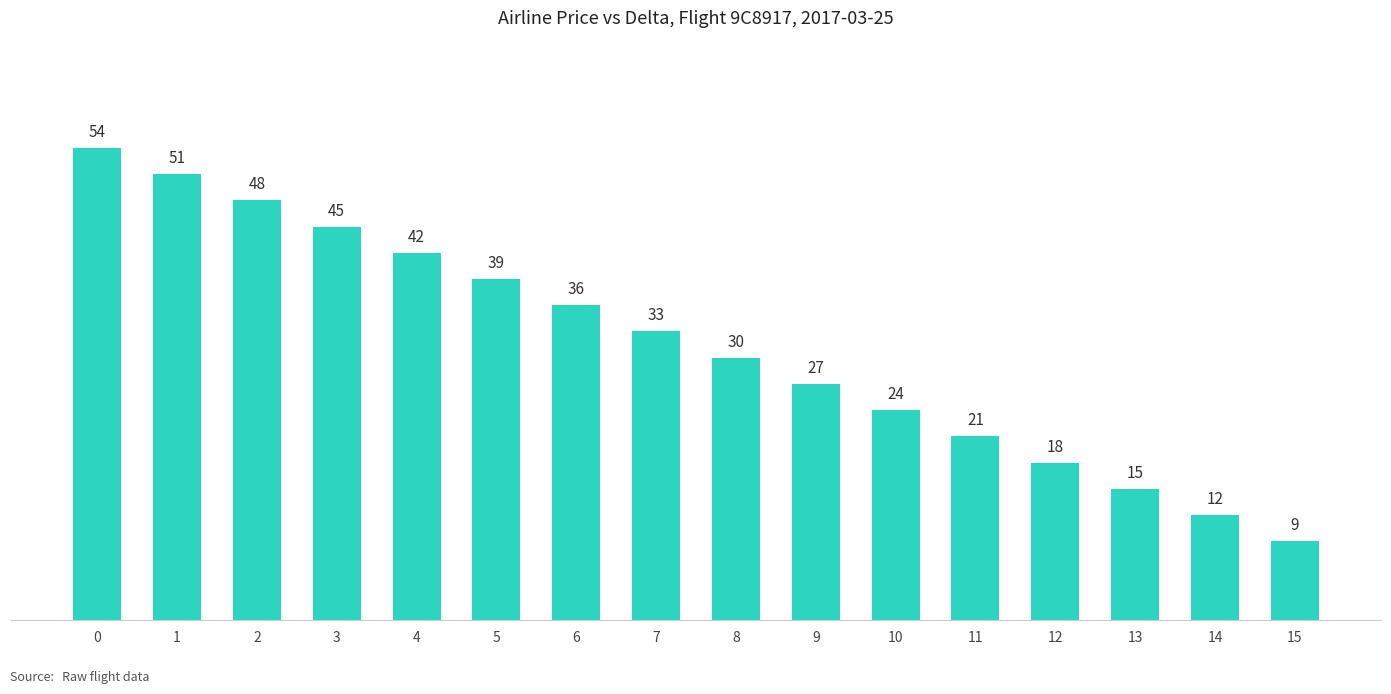

Read the value at 4.

42